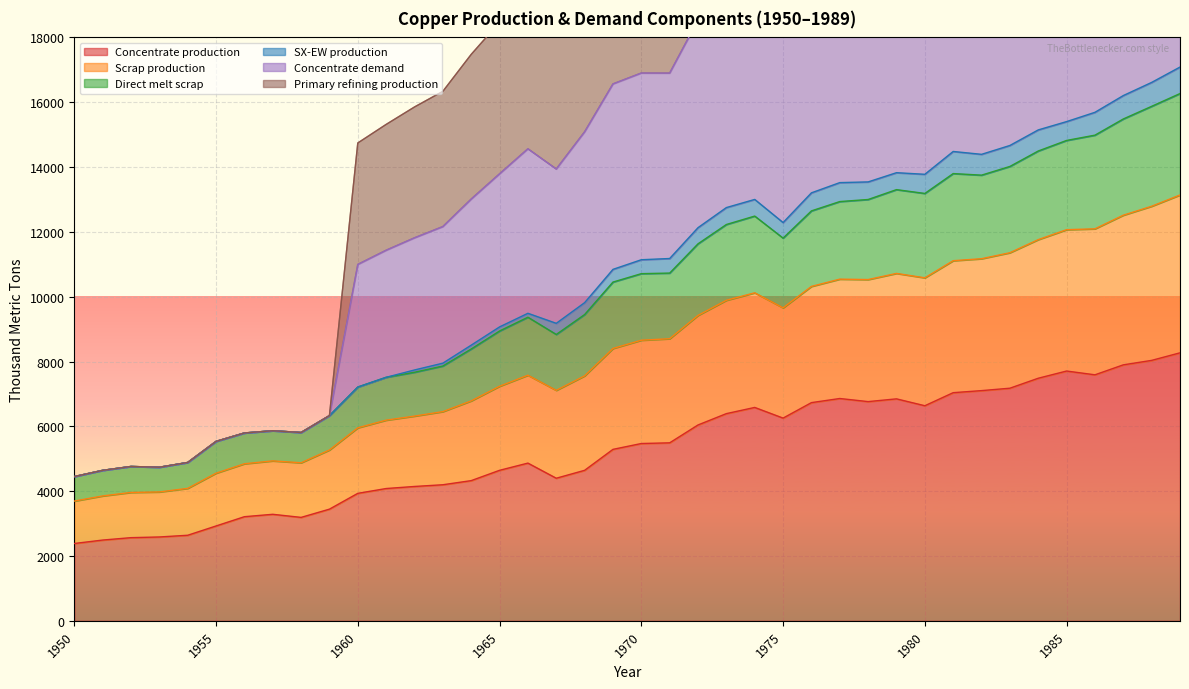

The value of Direct melt scrap at 1970 is 4633.8. True or false?

False